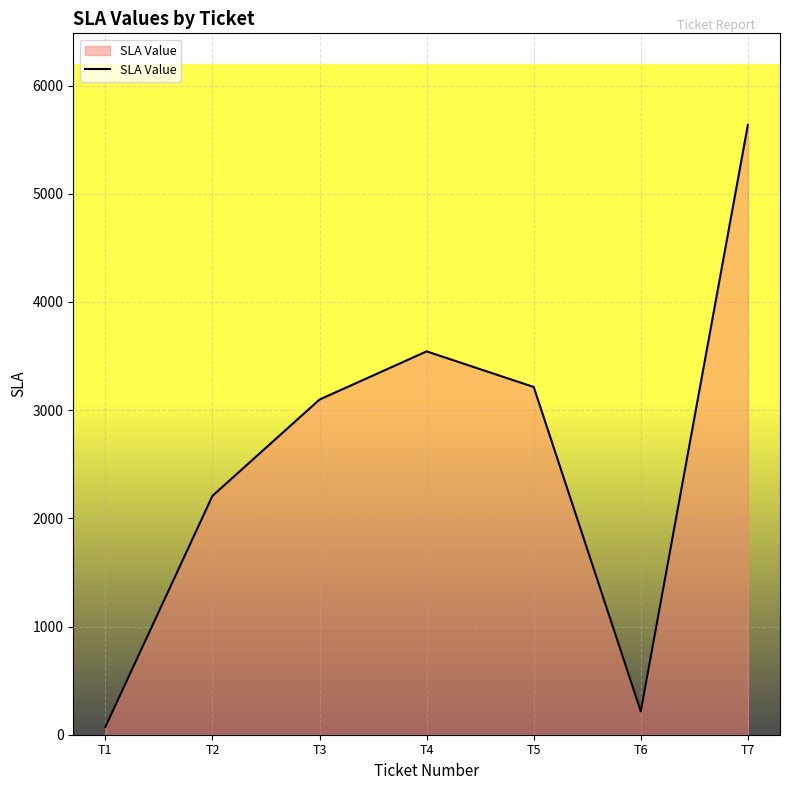

The value at T1 is 72. True or false?

True